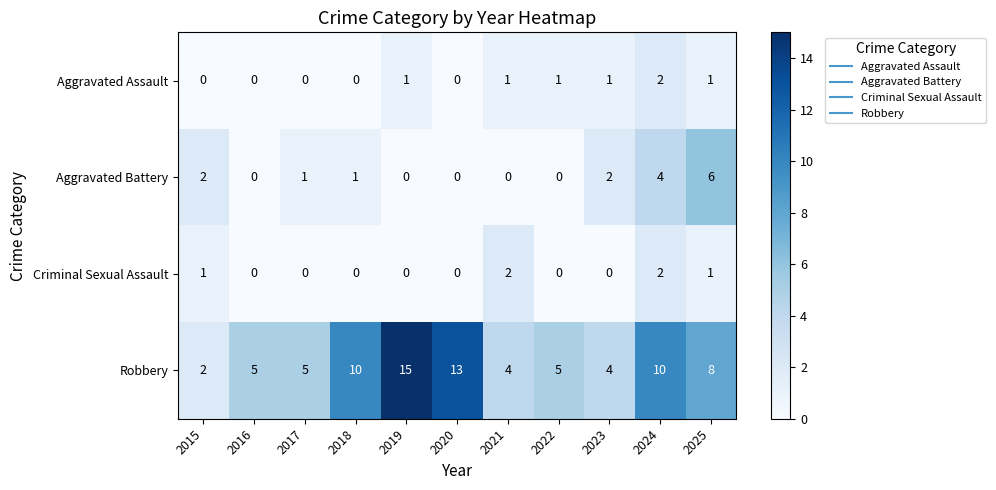

Is it true that Aggravated Assault equals 0 at 2016?

True